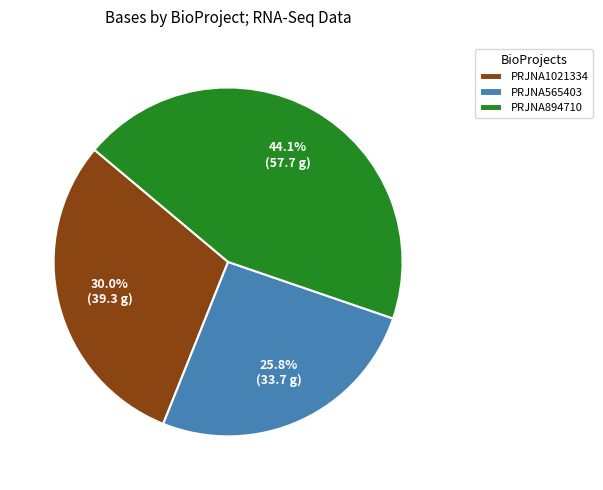

Is the sum of PRJNA1021334 and PRJNA565403 greater than half?

Yes